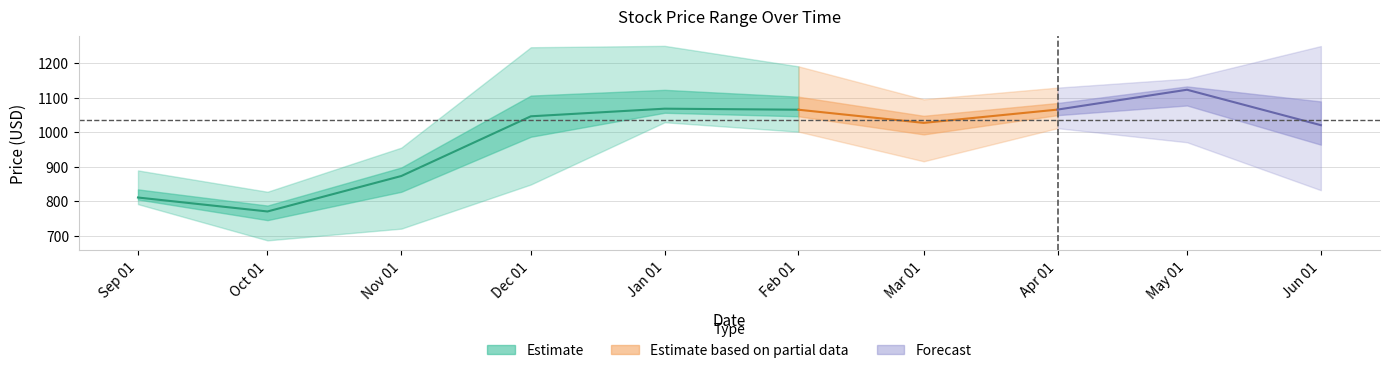

What is the value of the Low point at the 9th from the left?

970.5